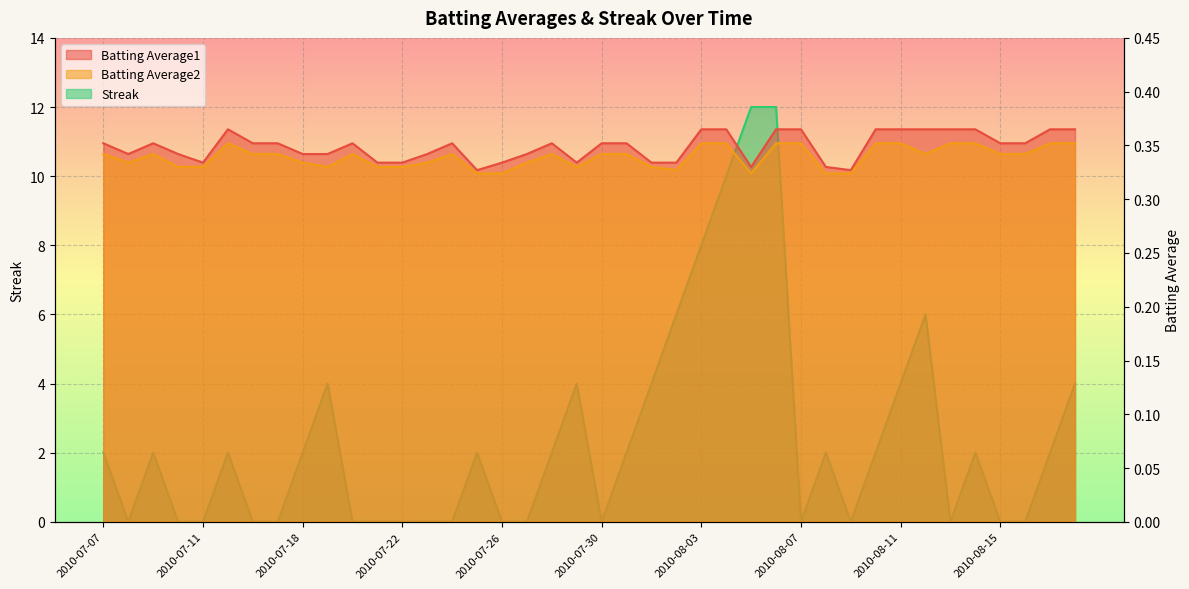

How many lines are shown in the chart?

3